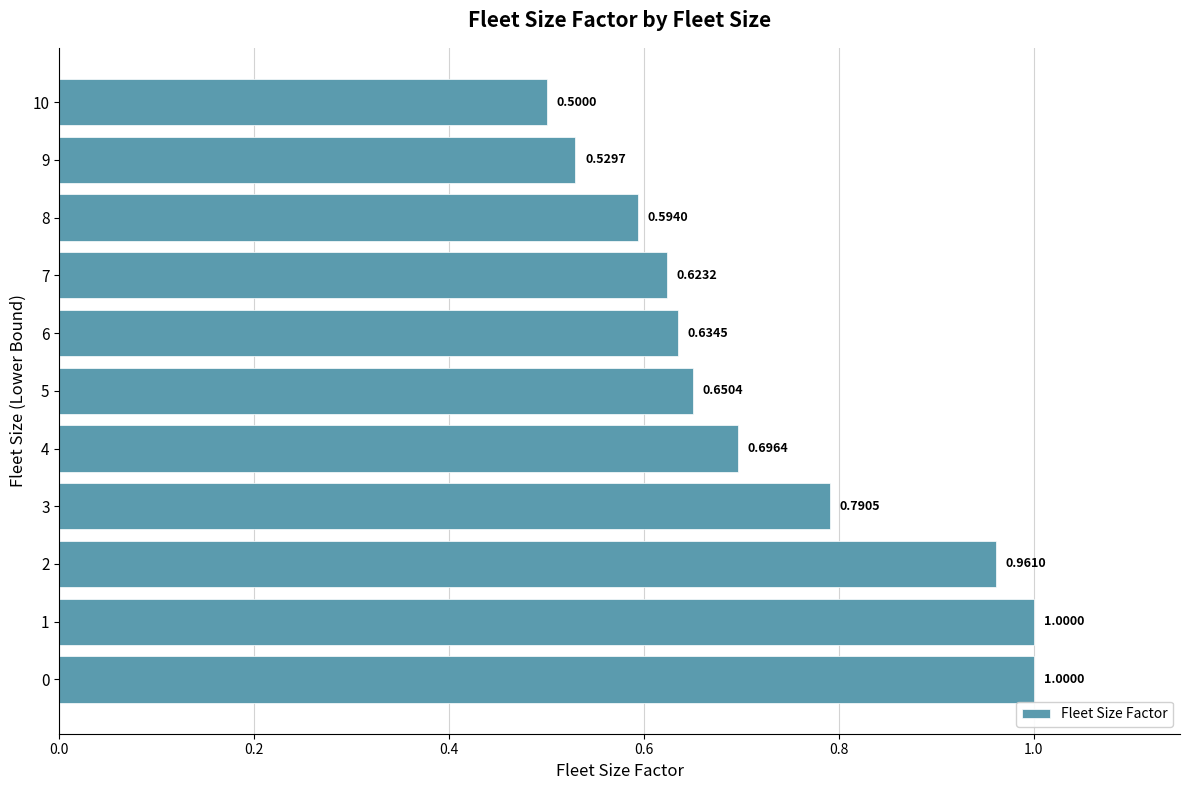

What is the change in value from 1 to 5?

-0.3